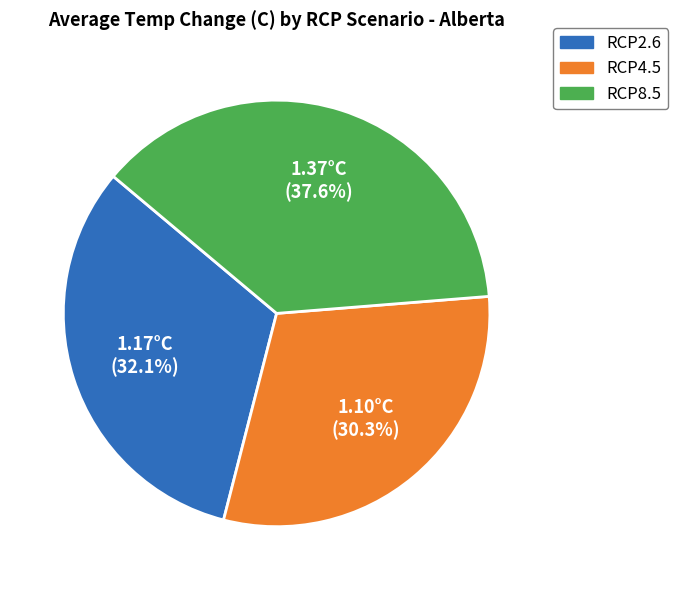

Which slice is the largest?

RCP8.5